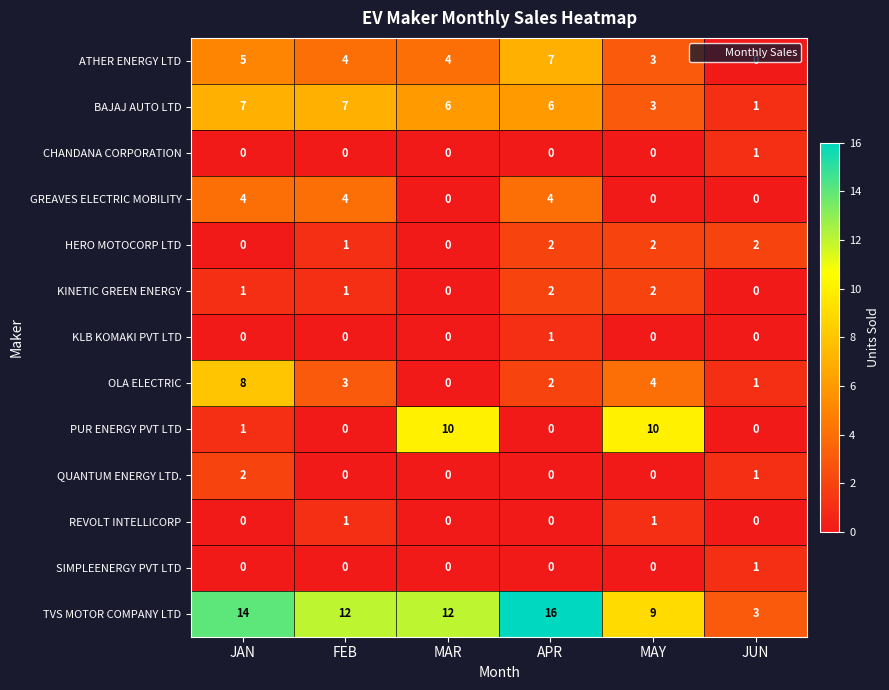

Is it true that KINETIC GREEN ENERGY equals 1 at APR?

False